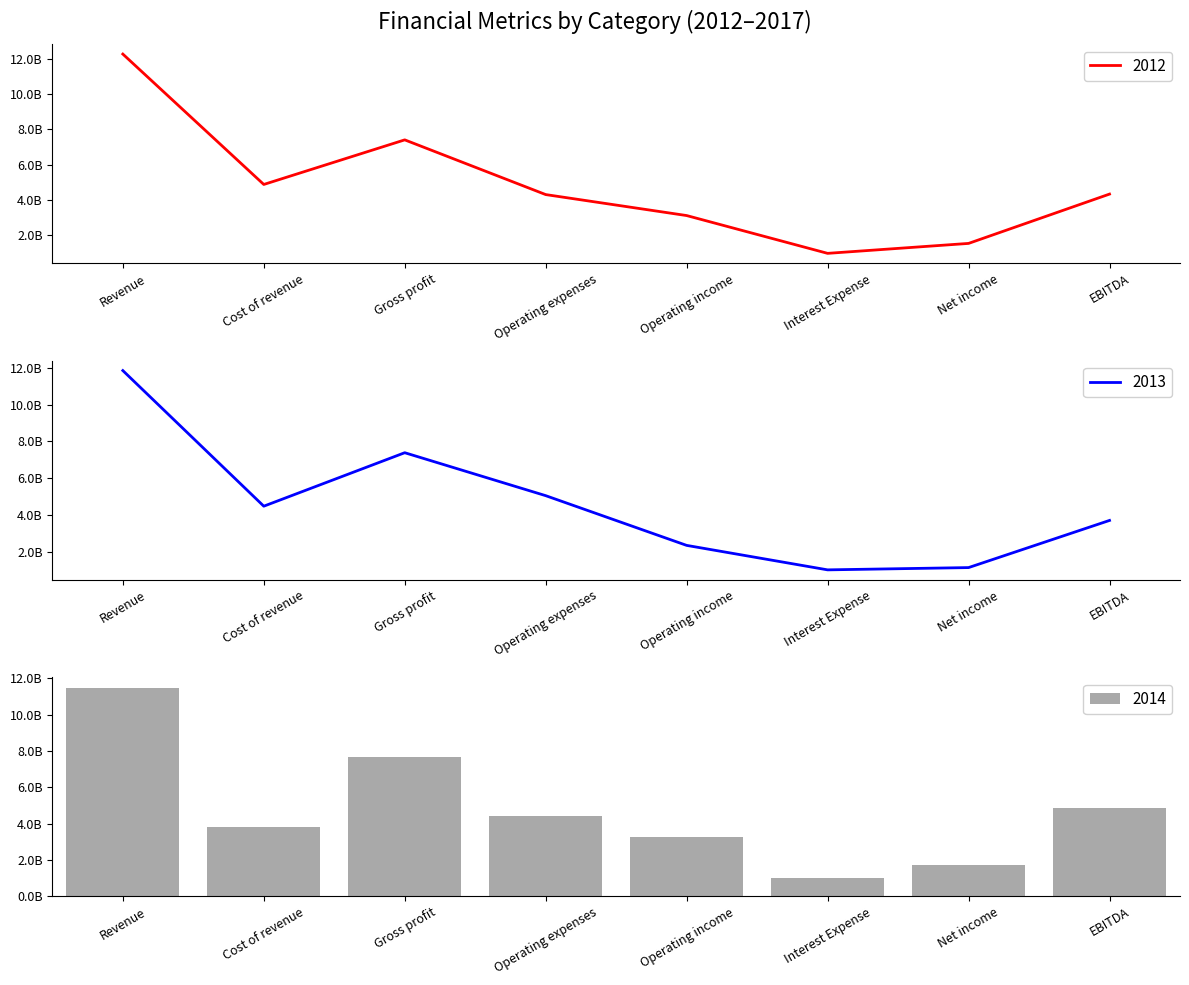

At which category is the sum across all series the highest?

Revenue